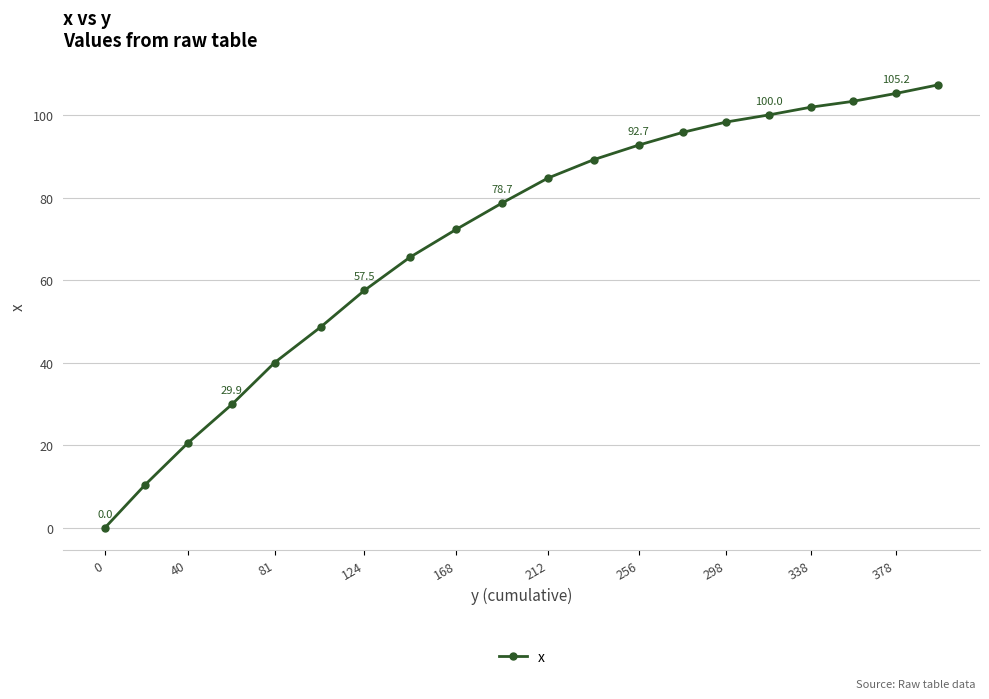

What is the value of the 12th point from the left?

89.2